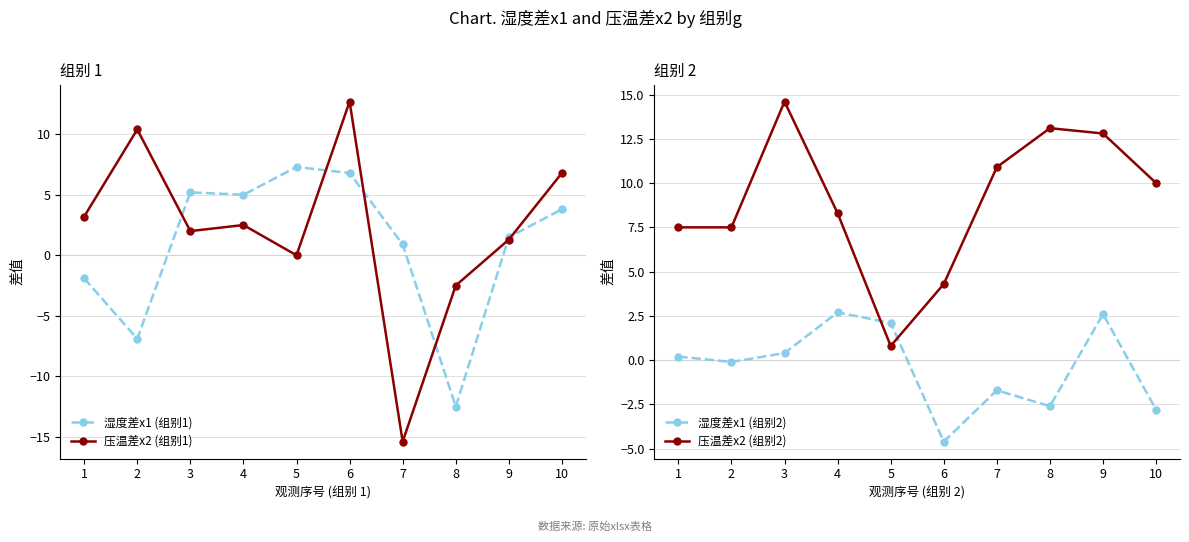

What is the minimum value shown in the chart?

-15.4